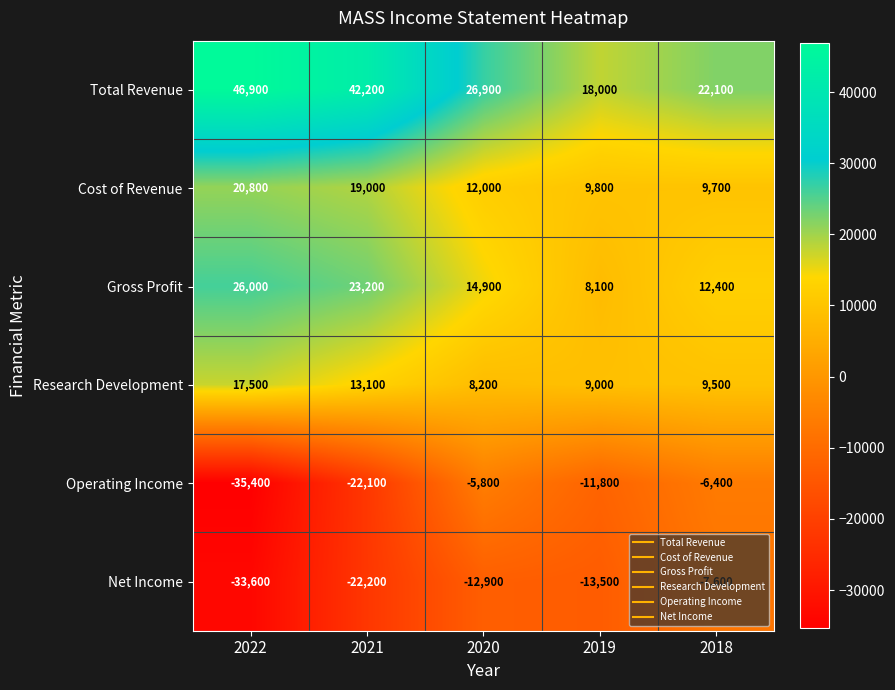

The value of Operating Income at 2019 is -11800. True or false?

True